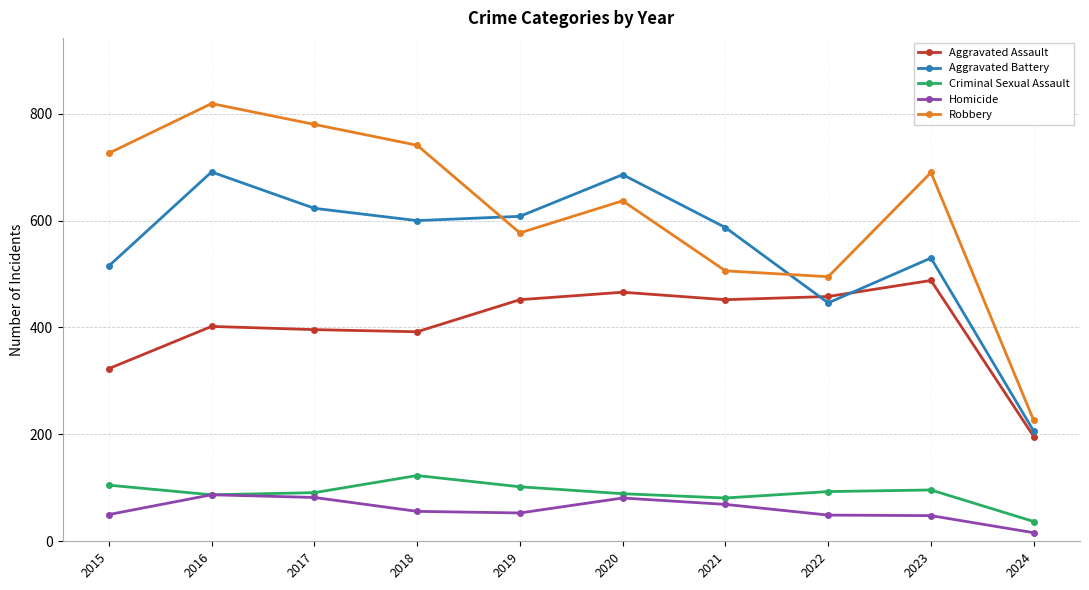

In Robbery, how many points are lower than both neighbors (excluding endpoints)?

2